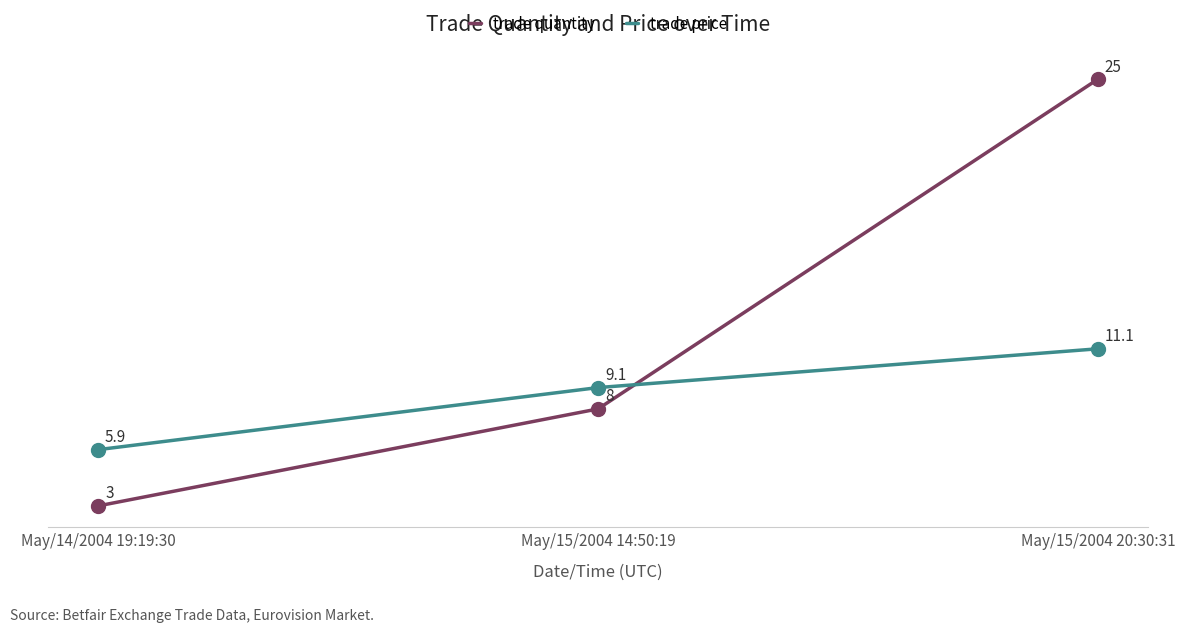

What are all the series names shown in the legend?

trade quantity, trade price